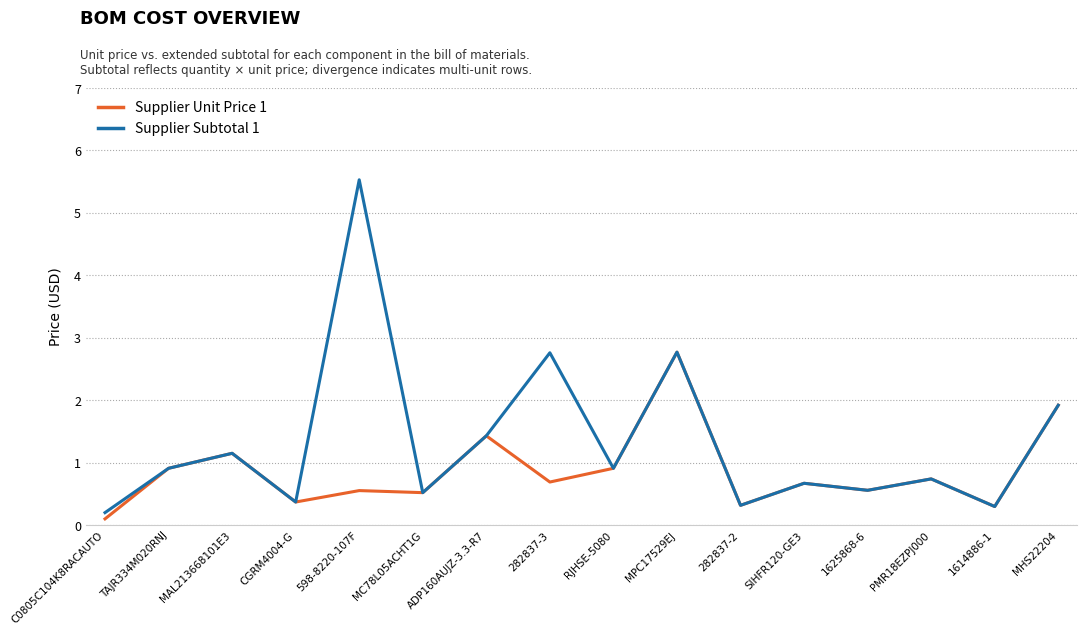

What is the total value across all series at MAL213668101E3?

2.3